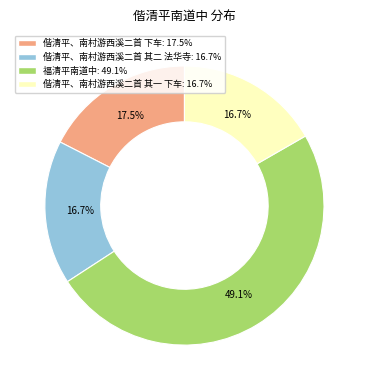

What is the largest slice in the pie chart?

福清平南道中